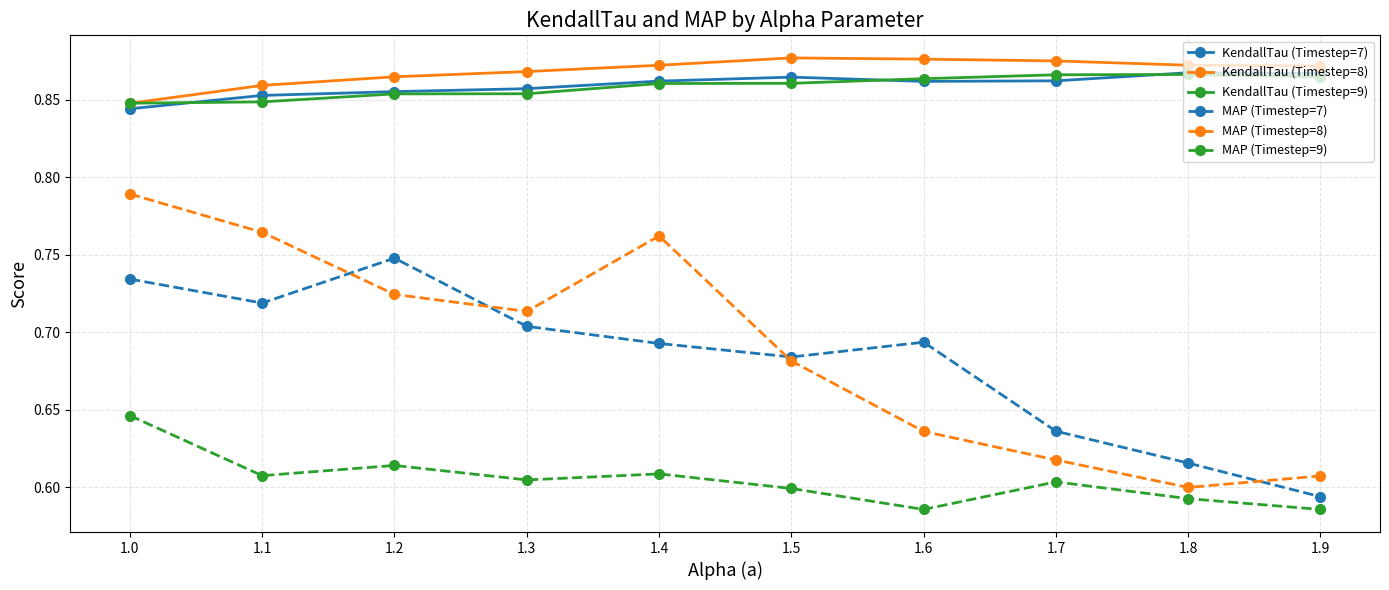

True or false: MAP (Timestep=8) has a value of 0.4 at 1.7.

False